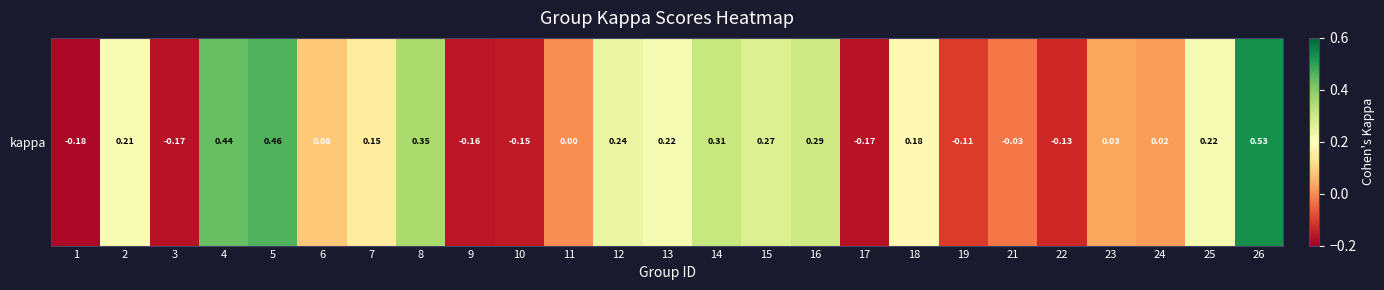

Where does the data first go above 0?

2